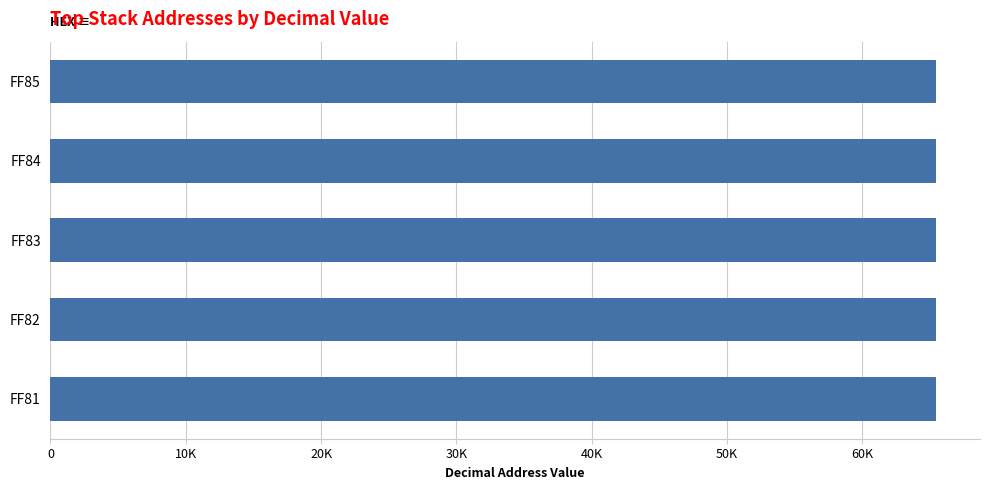

What is the difference between the second highest and second lowest values?

2